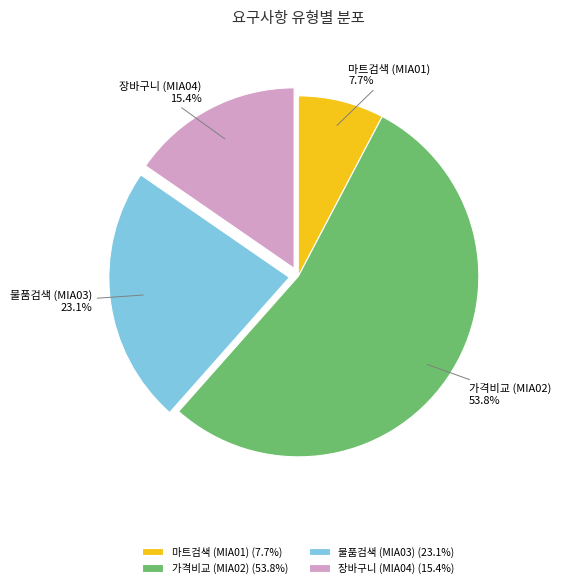

Does 물품검색 (MIA03) account for over 50% of the chart?

No